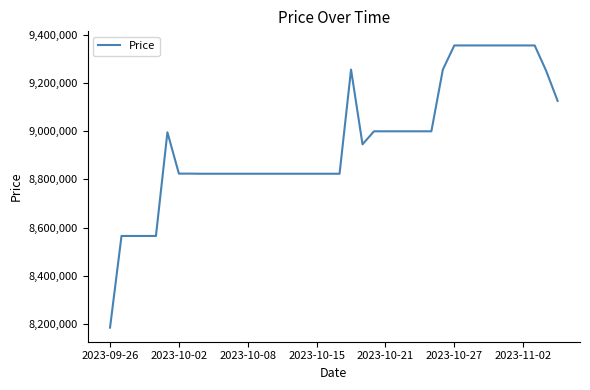

What is the difference between the maximum and minimum values?

1170000